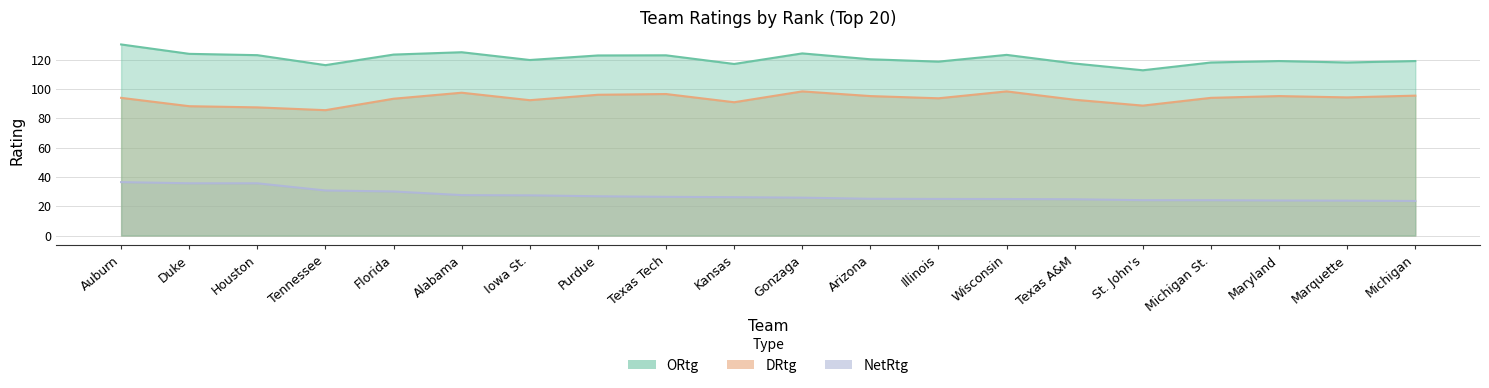

What is the difference between the maximum and minimum values in the NetRtg series?

12.9